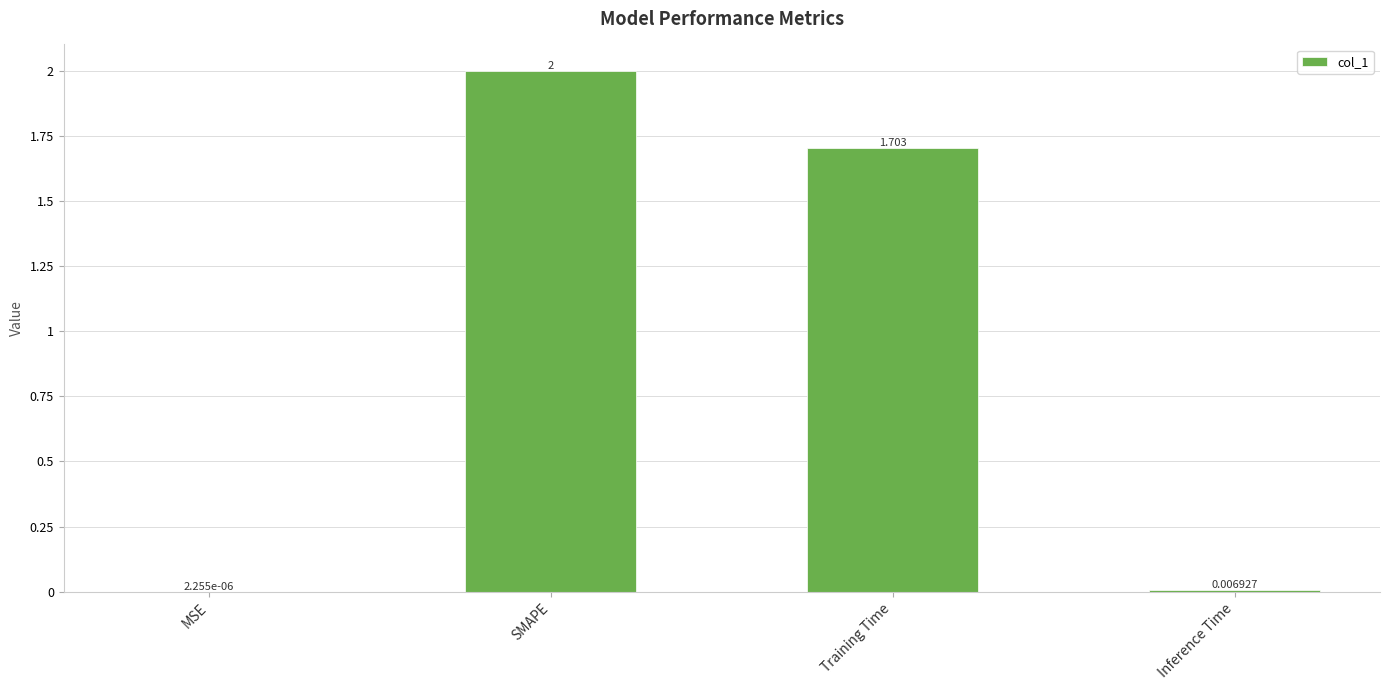

Which label corresponds to the largest value in the chart?

SMAPE